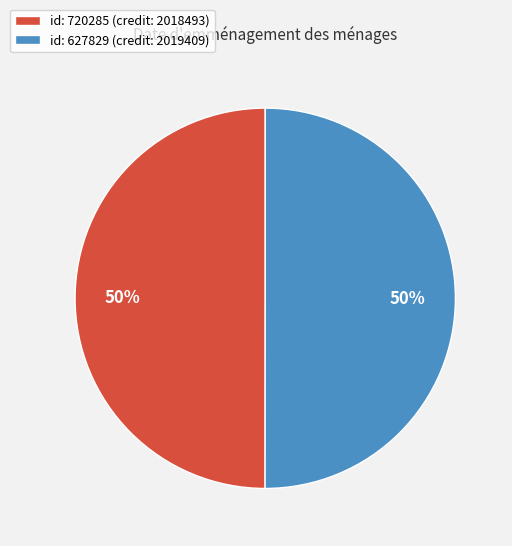

How many slices are in this pie chart?

2